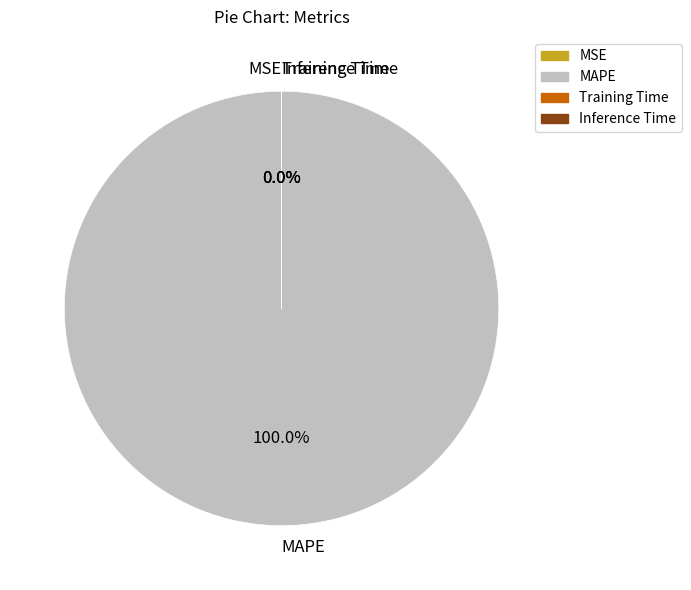

True or false: MAPE accounts for 100% of the total.

True